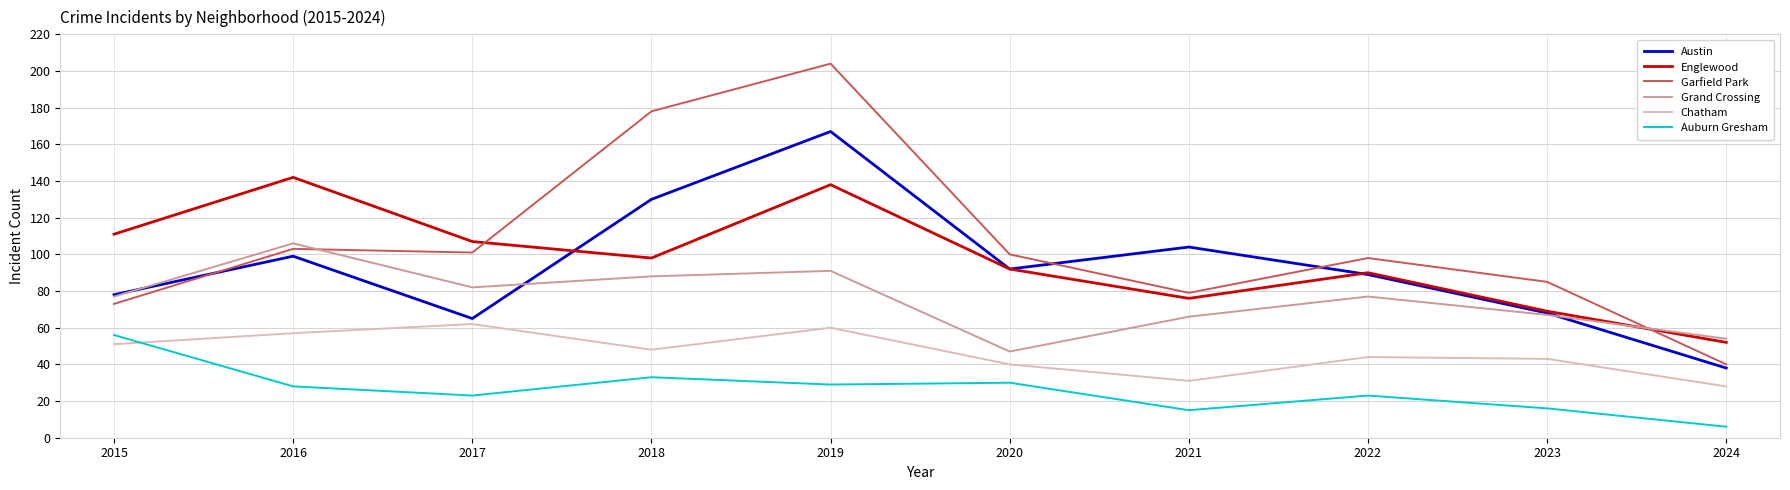

Reading left to right, what are all the values shown in this chart?

Austin: 78	99	65	130	167	92	104	89	68	38
Englewood: 111	142	107	98	138	92	76	90	69	52
Garfield Park: 73	103	101	178	204	100	79	98	85	40
Grand Crossing: 77	106	82	88	91	47	66	77	67	54
Chatham: 51	57	62	48	60	40	31	44	43	28
Auburn Gresham: 56	28	23	33	29	30	15	23	16	6